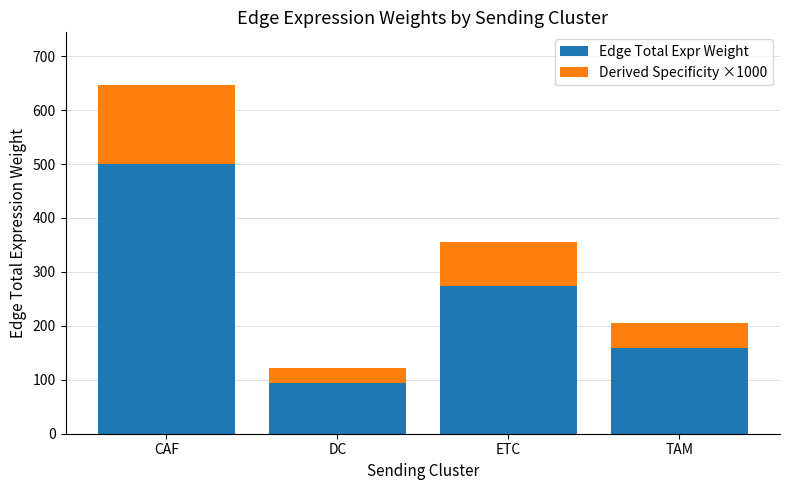

What is the total value across all series at DC?

122.4